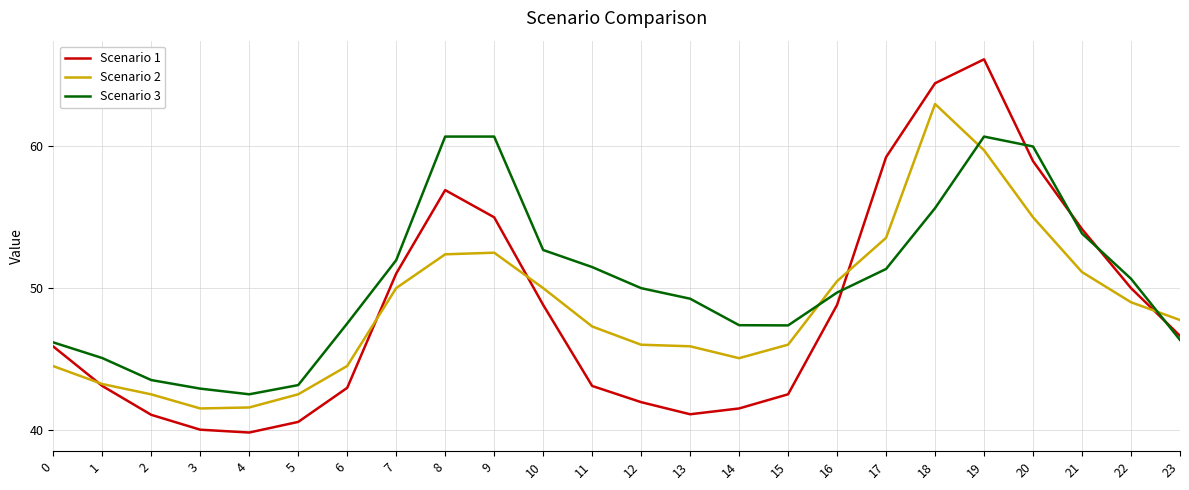

What are all the series names shown in the legend?

Scenario 1, Scenario 2, Scenario 3